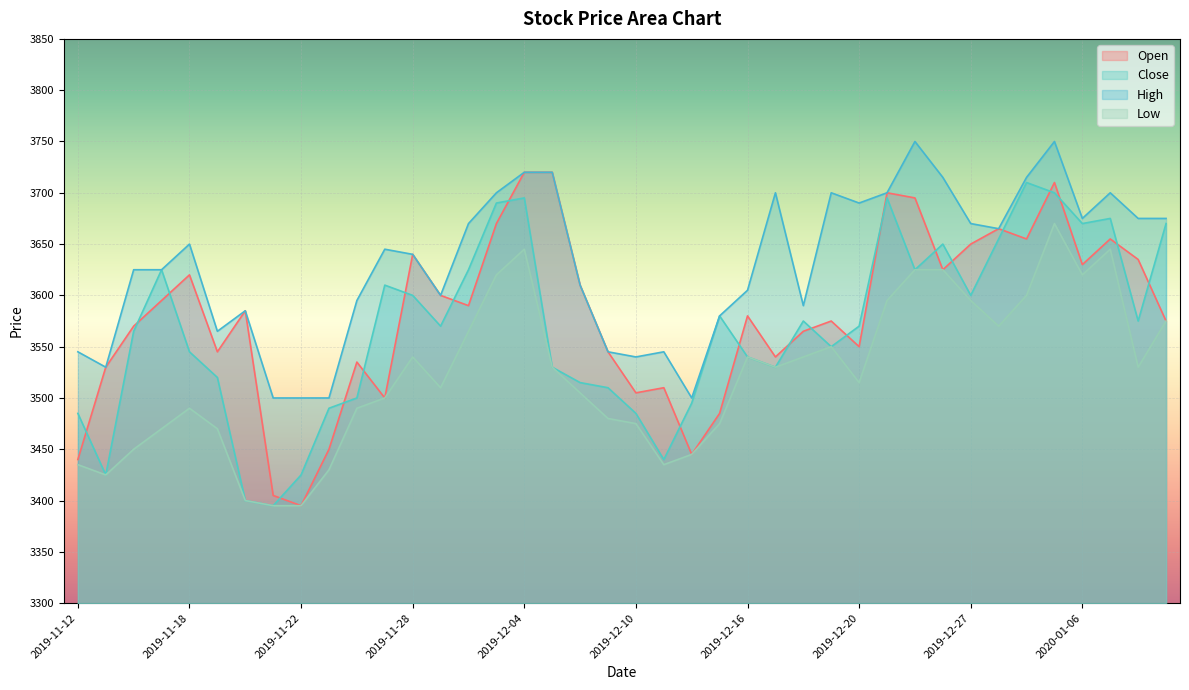

What is the label of the 3rd point from the left?

2019-11-14